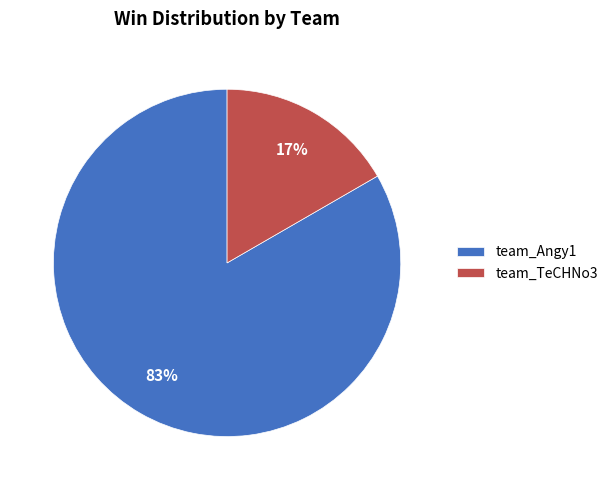

Rank the categories by value from highest to lowest.

team_Angy1, team_TeCHNo3